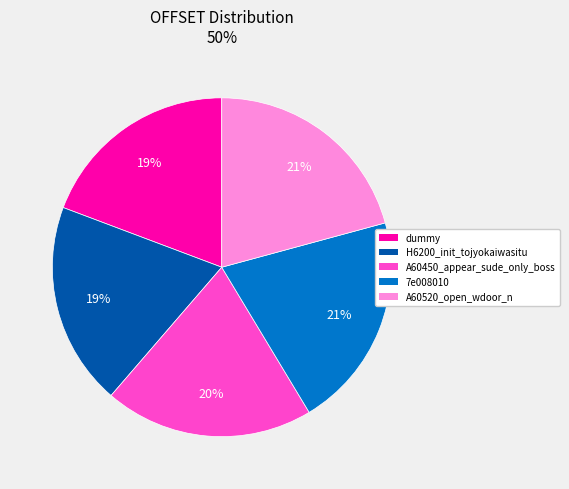

Combined, do H6200_init_tojyokaiwasitu and A60450_appear_sude_only_boss account for over 50%?

No